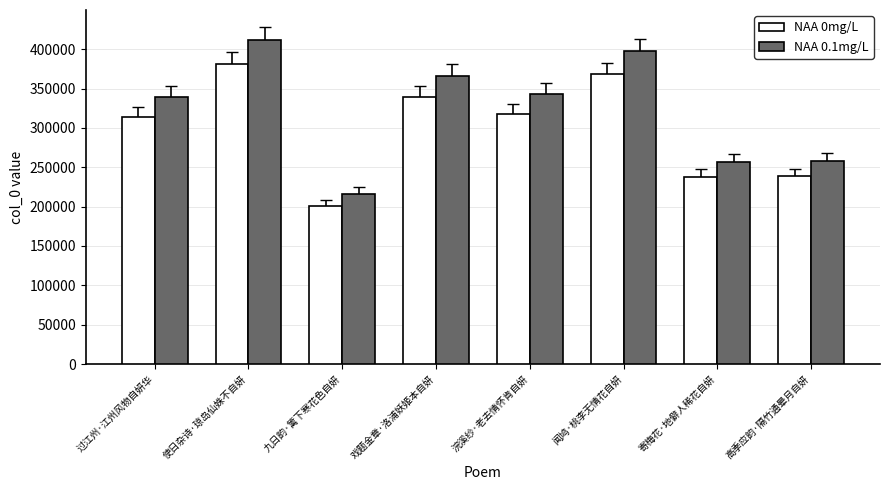

What is the difference between the NAA 0.1mg/L values at 九日韵·篱下寒花色自妍 and 高季应韵·隔竹通晕月自妍?

40882